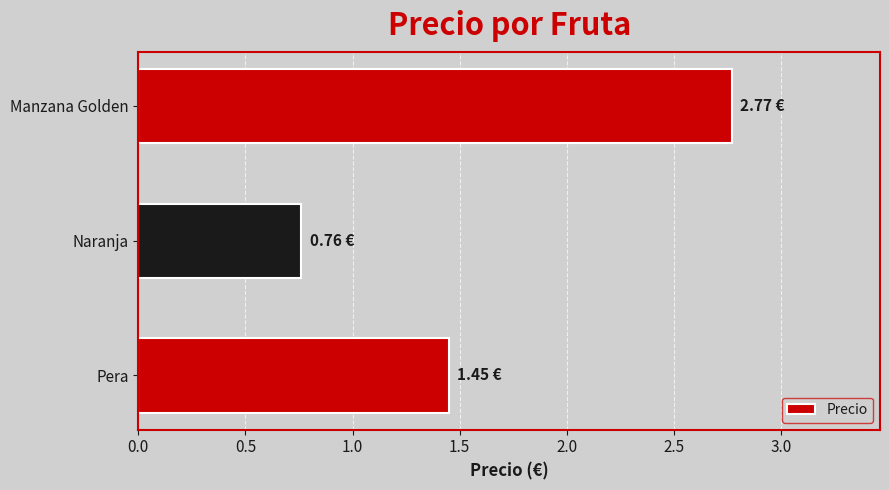

What is the change in value from Naranja to Manzana Golden?

+2.0